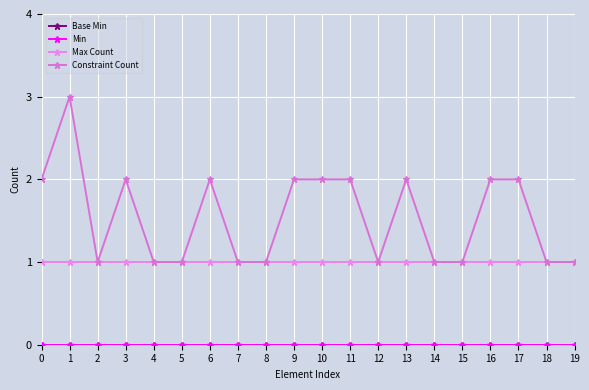

Which category has the highest value across all series?

1